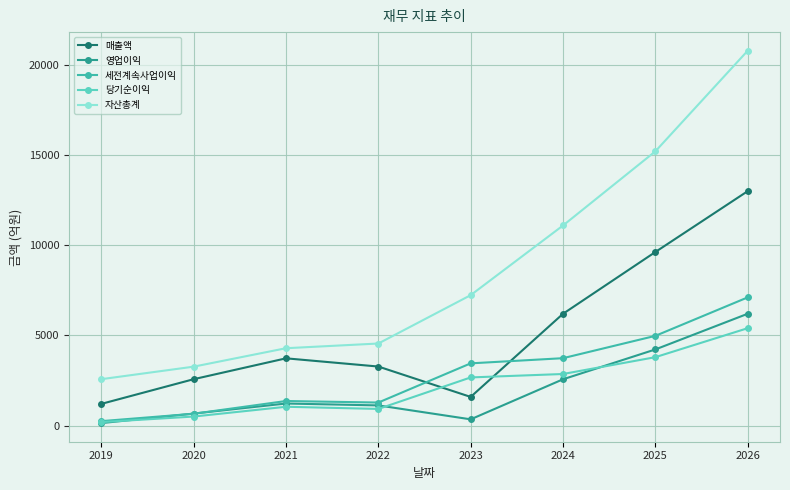

What is the difference between the highest and lowest values at 2025?

11423